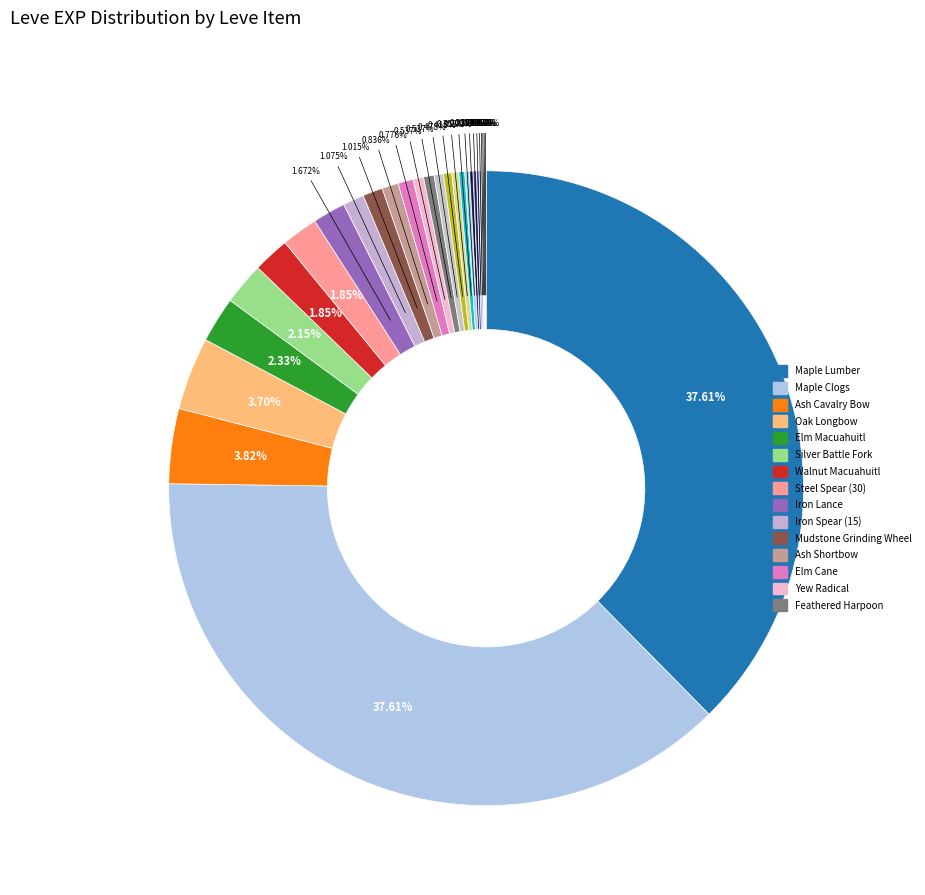

Rank the categories by value from lowest to highest.

Bone Harpoon, Maple Pattens, Maple Shortbow, Square Maple Shield, Maple Crook, Ash Macuahuitl, Maple Cane, Ash Lumber, Maple Longbow, Bronze Spear, Round Shield, Elm Lumber, Walnut Lumber (25), Feathered Harpoon, Yew Radical, Elm Cane, Ash Shortbow, Mudstone Grinding Wheel, Iron Spear (15), Iron Lance, Walnut Macuahuitl, Steel Spear (30), Silver Battle Fork, Elm Macuahuitl, Oak Longbow, Ash Cavalry Bow, Maple Clogs, Maple Lumber